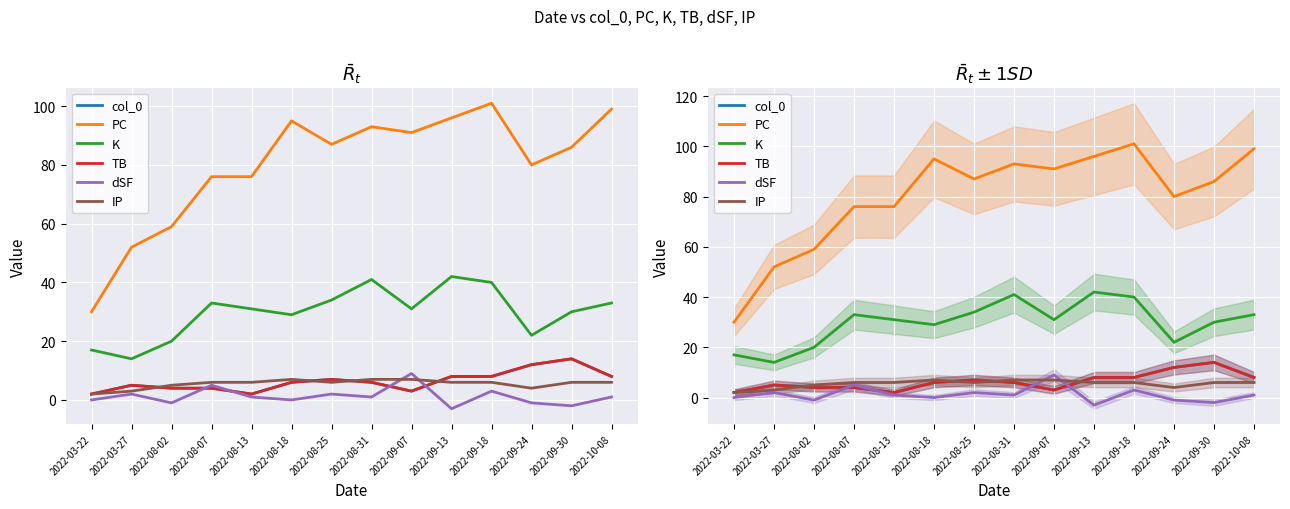

Between which two adjacent categories do dSF and col_0 first intersect?

2022-08-02 and 2022-08-07